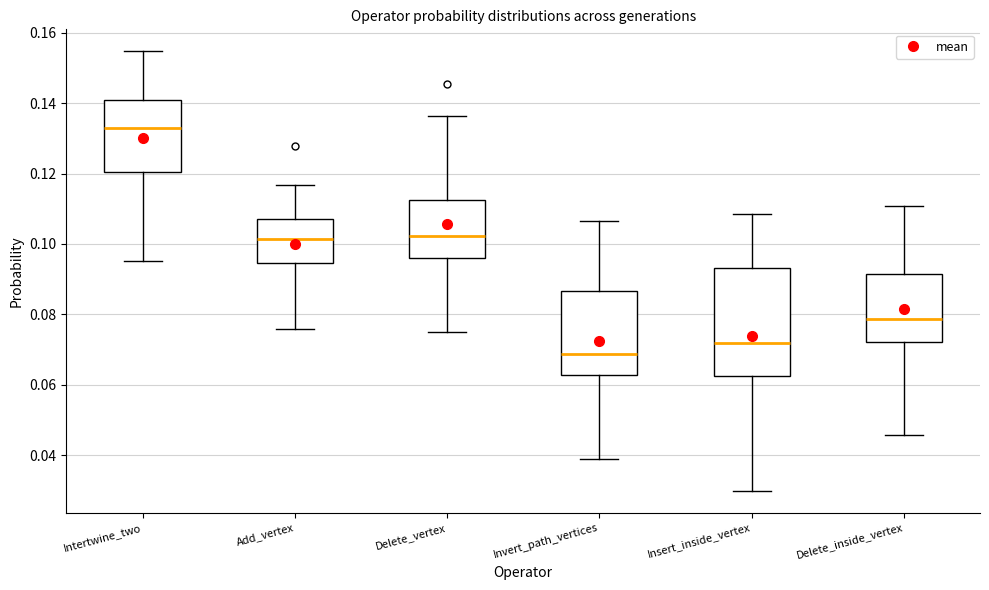

Reading left to right, read every box against the y-axis: the position of its median line, the range the box covers, and the ends of its whiskers. The values are not printed on the chart, so give them approximately, as read against the axis.

Intertwine_two: median 0.132, box 0.120 to 0.140, whiskers 0.096 to 0.154
Add_vertex: median 0.102, box 0.094 to 0.108, whiskers 0.076 to 0.116
Delete_vertex: median 0.102, box 0.096 to 0.112, whiskers 0.076 to 0.136
Invert_path_vertices: median 0.068, box 0.062 to 0.086, whiskers 0.040 to 0.106
Insert_inside_vertex: median 0.072, box 0.062 to 0.094, whiskers 0.030 to 0.108
Delete_inside_vertex: median 0.078, box 0.072 to 0.092, whiskers 0.046 to 0.110